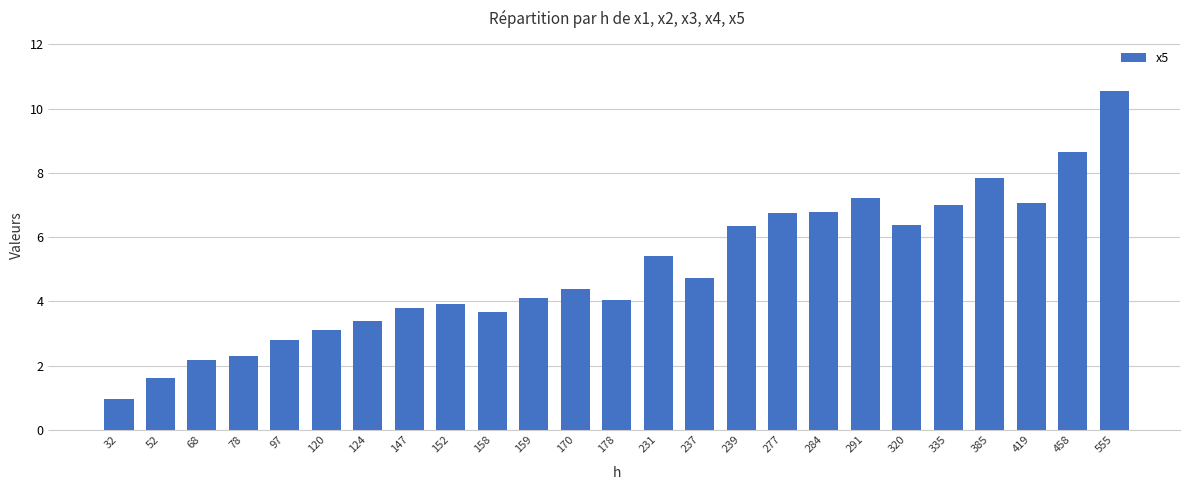

Is it true that the value at 284 is 6.8?

True